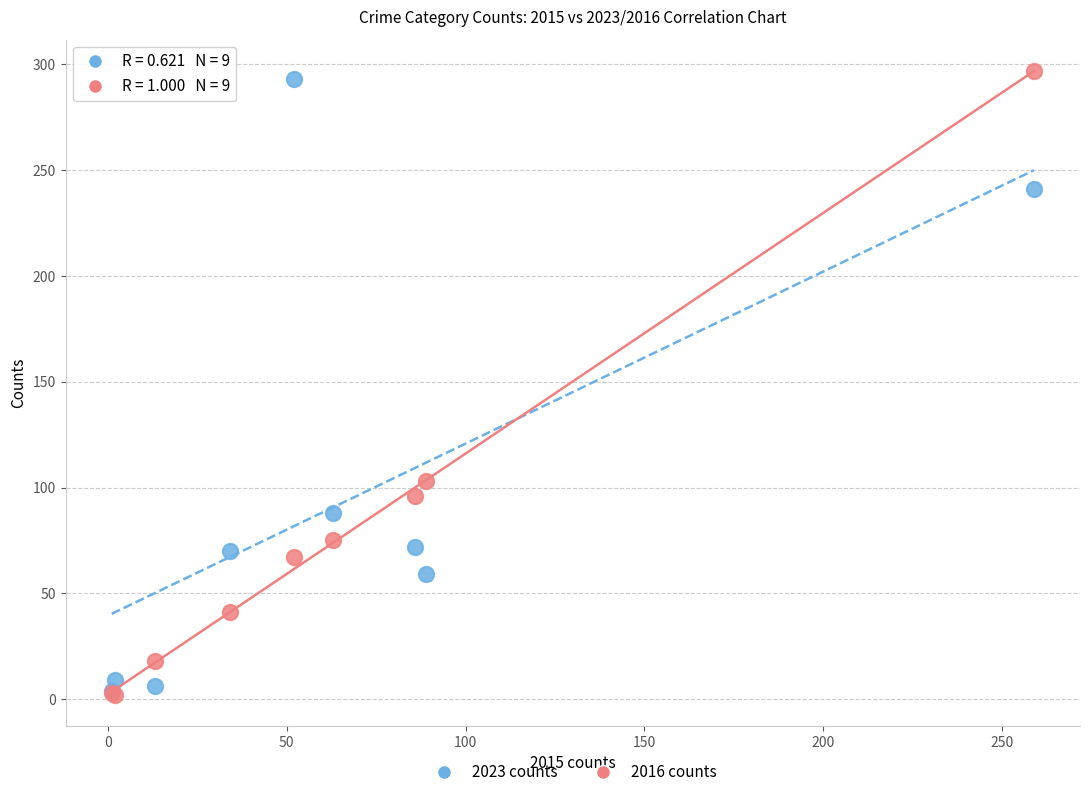

Which series contains the highest Y value?

2016 counts